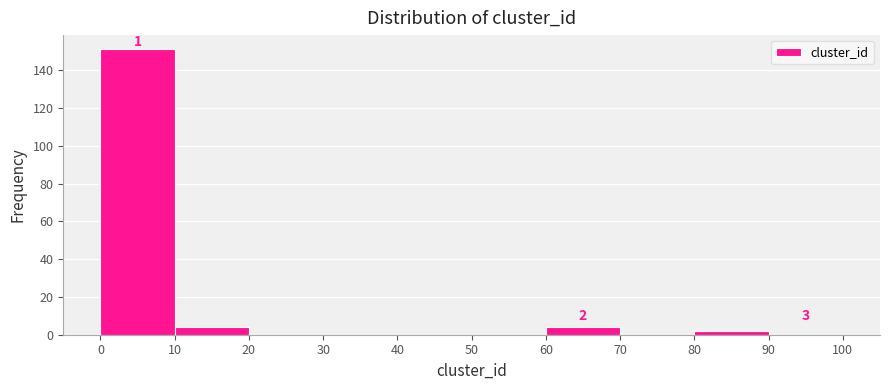

Which range on the x-axis has the tallest bar?

0 to 10